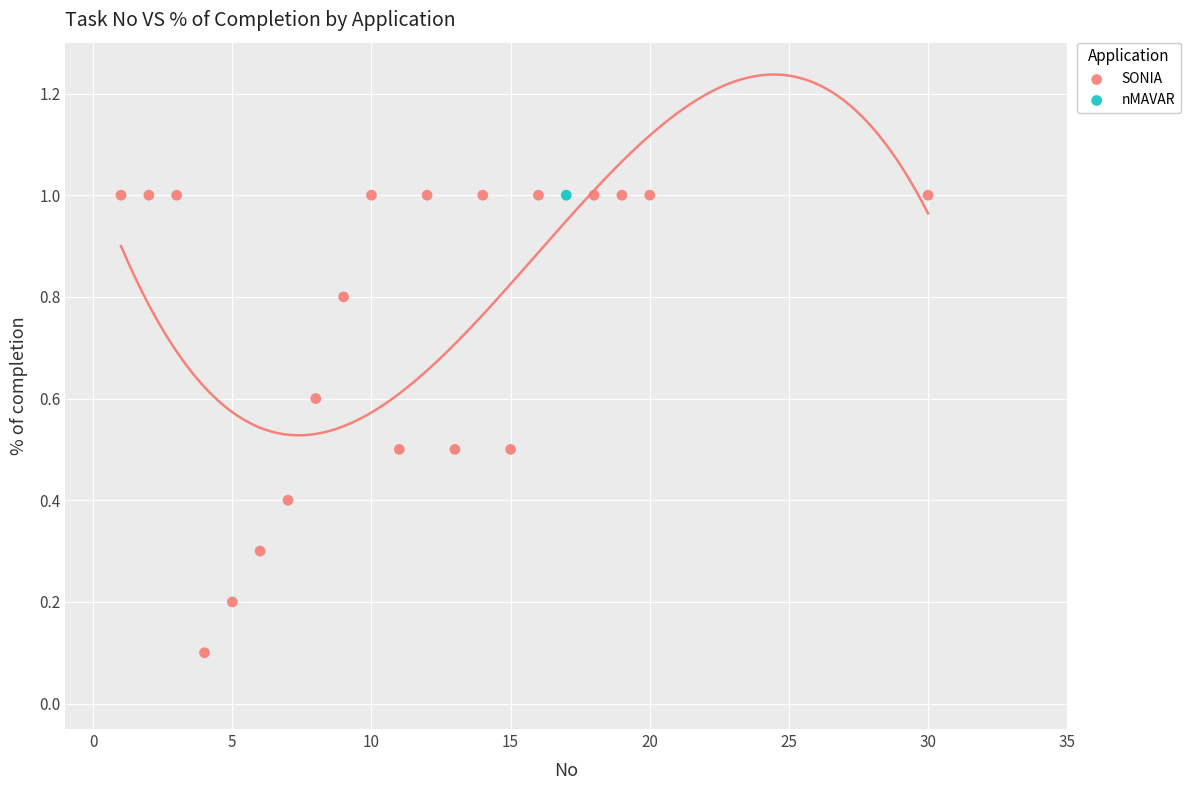

What are all the series names shown in the legend?

SONIA, nMAVAR